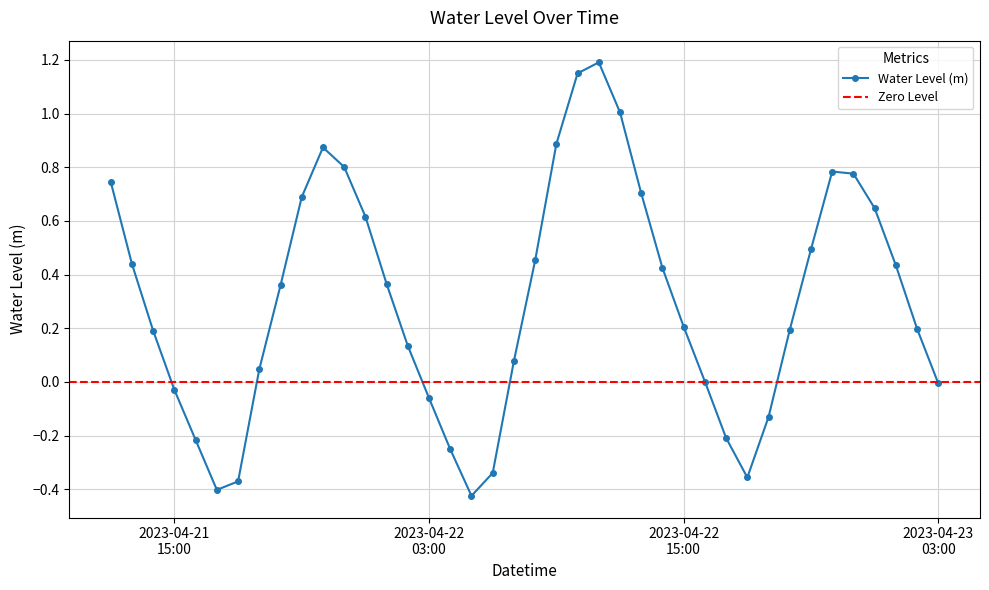

Where is the first local maximum?

2023-04-21 22:00:00